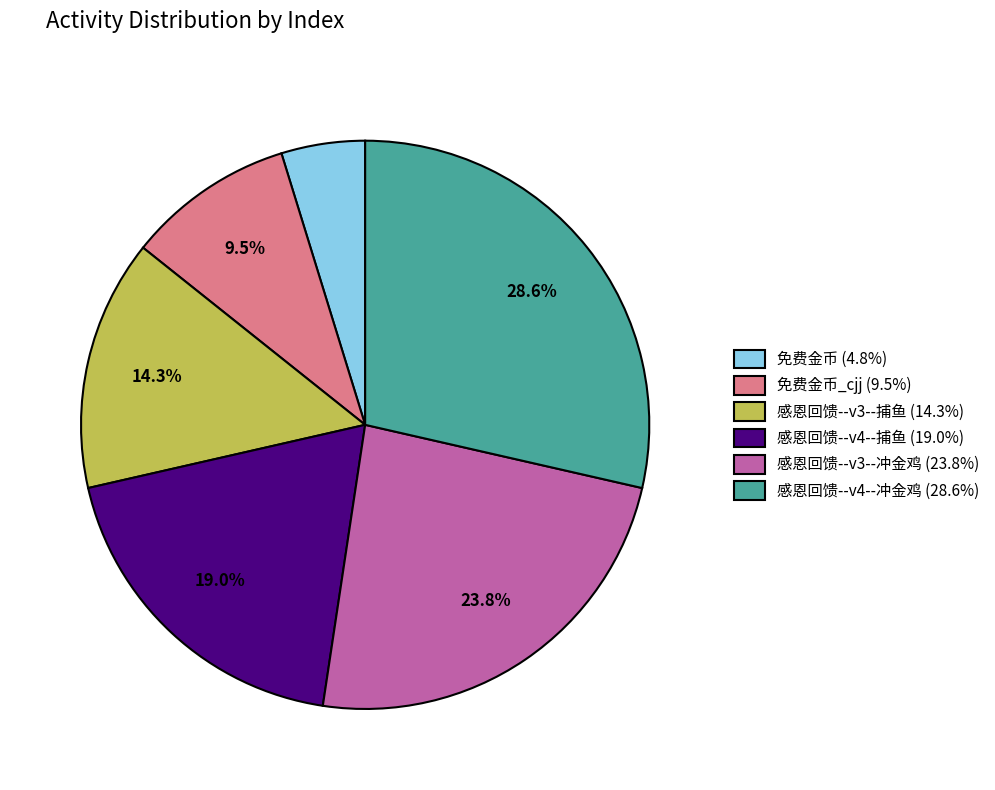

Is 感恩回馈--v4--冲金鸡 (28.6%) the majority of the pie?

No